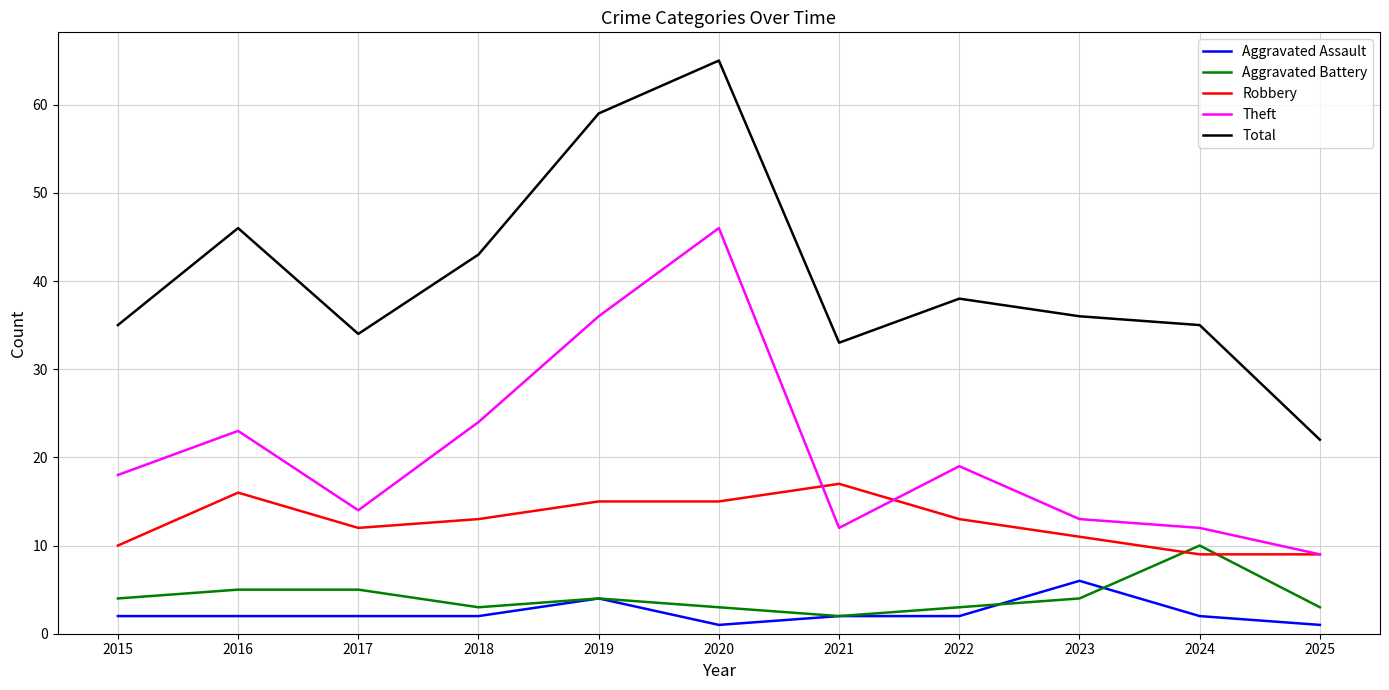

Read the Aggravated Battery value at 2016.

5